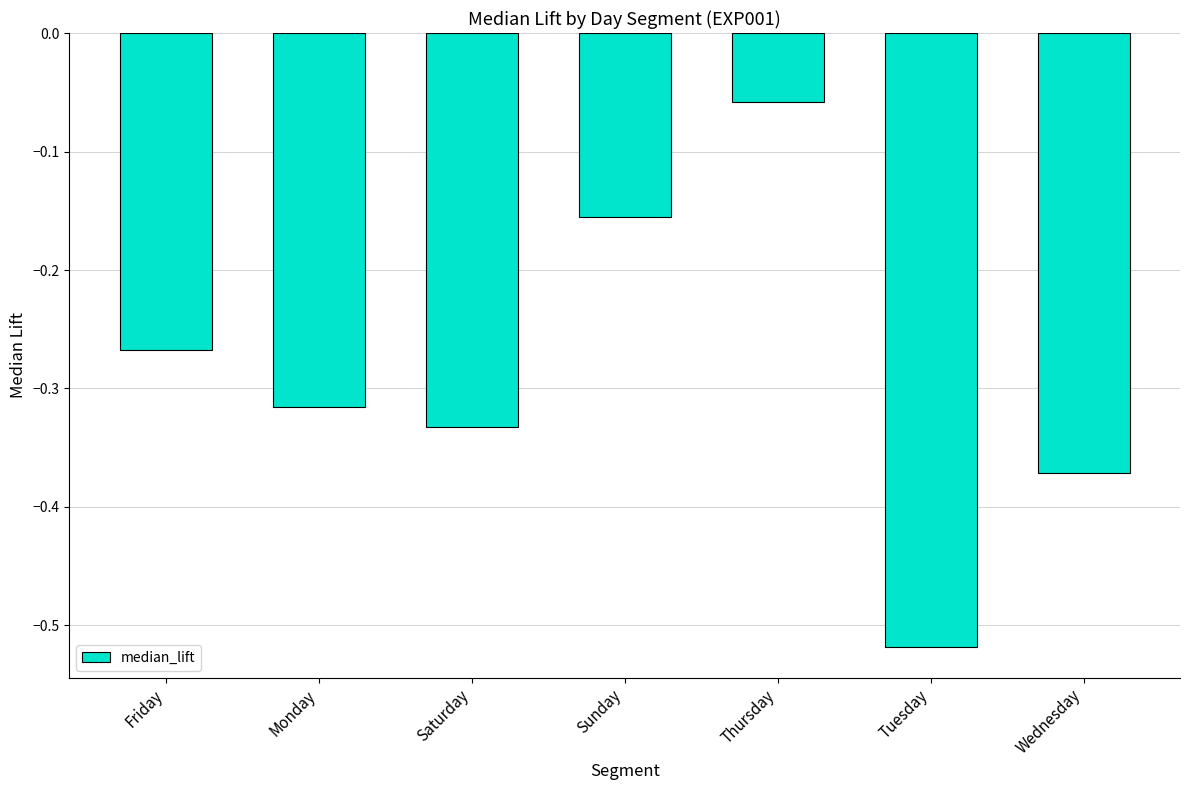

How many series are shown in this chart?

1